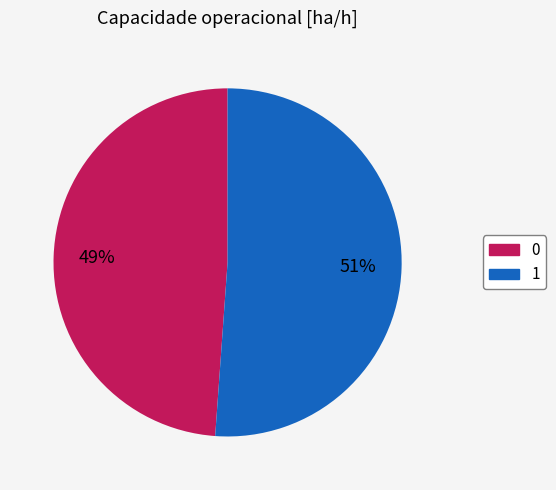

Rank the categories by value from highest to lowest.

1, 0